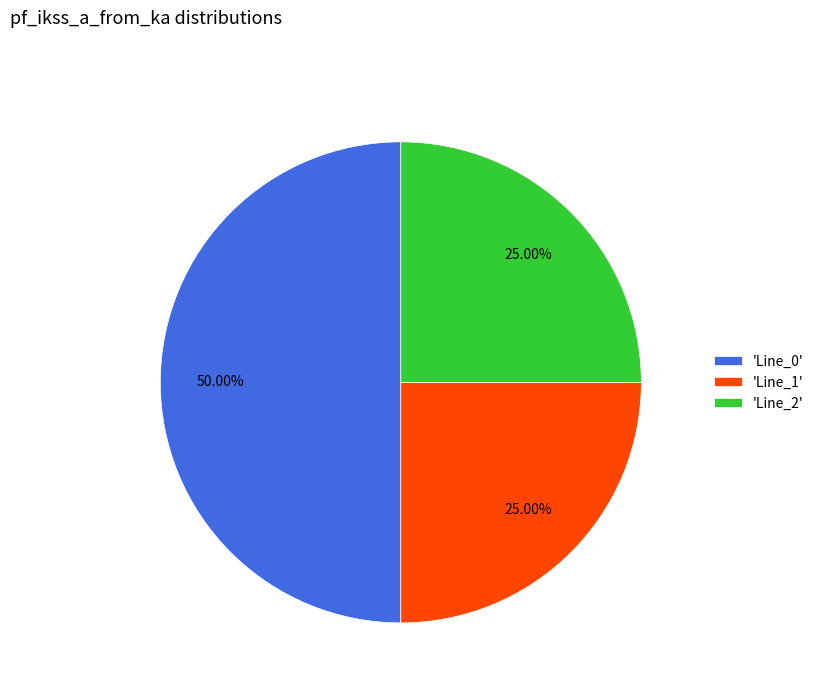

Does 'Line_1' represent more than half of the total?

No